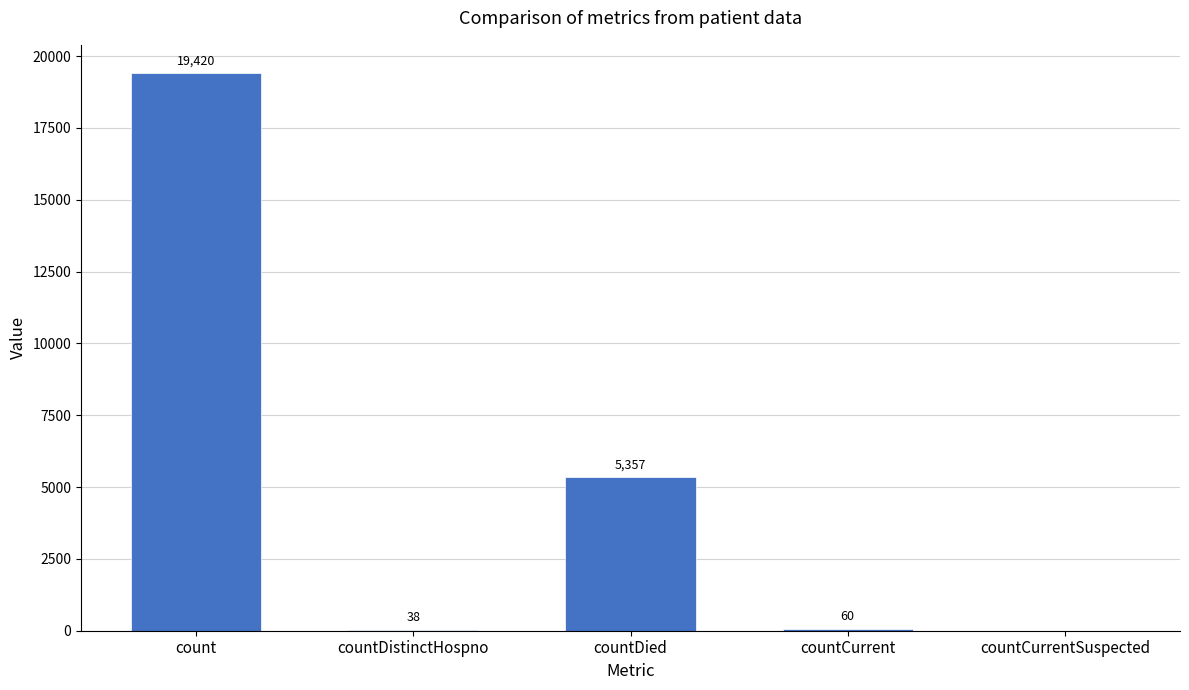

What is the sum of all values?

24875